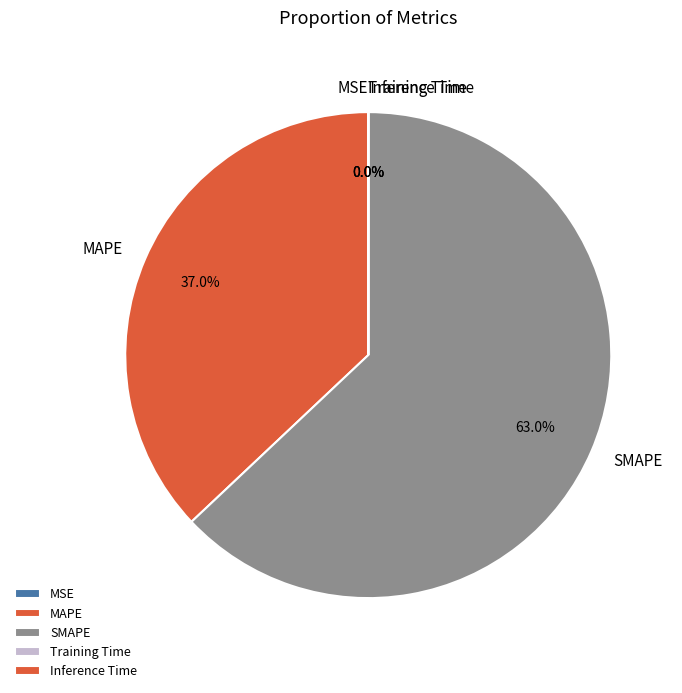

To the nearest percent, what is the difference between the MSE and SMAPE slice percentages?

63%